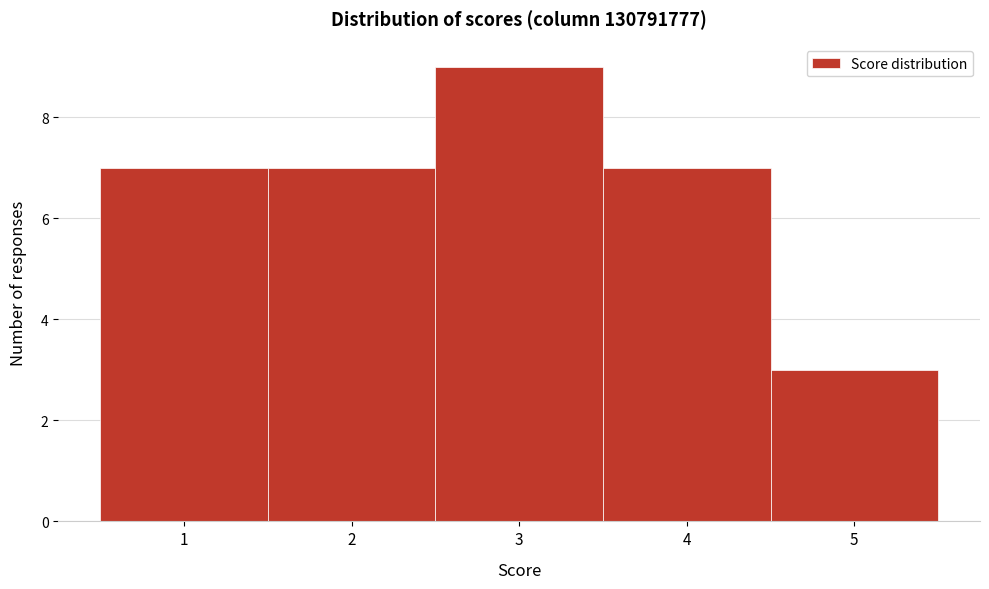

How tall is the bar that spans 0.5 to 1.5 on the x-axis? The values are not printed on the chart, so give them approximately, as read against the axis.

7